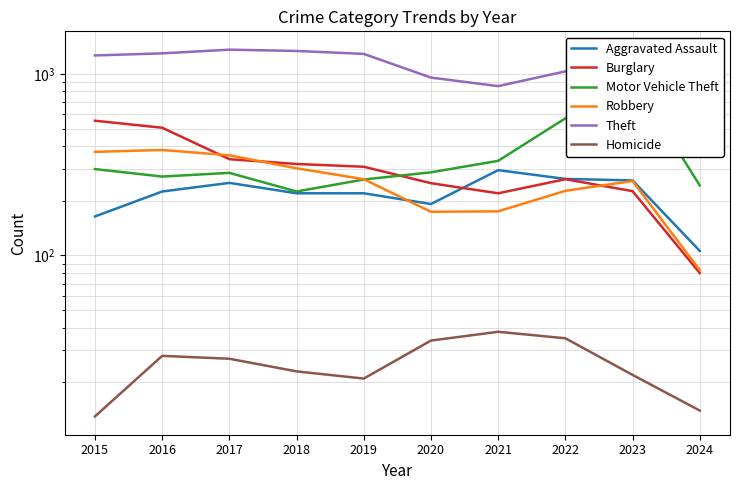

Between 2021 and 2023, which is larger?

2021